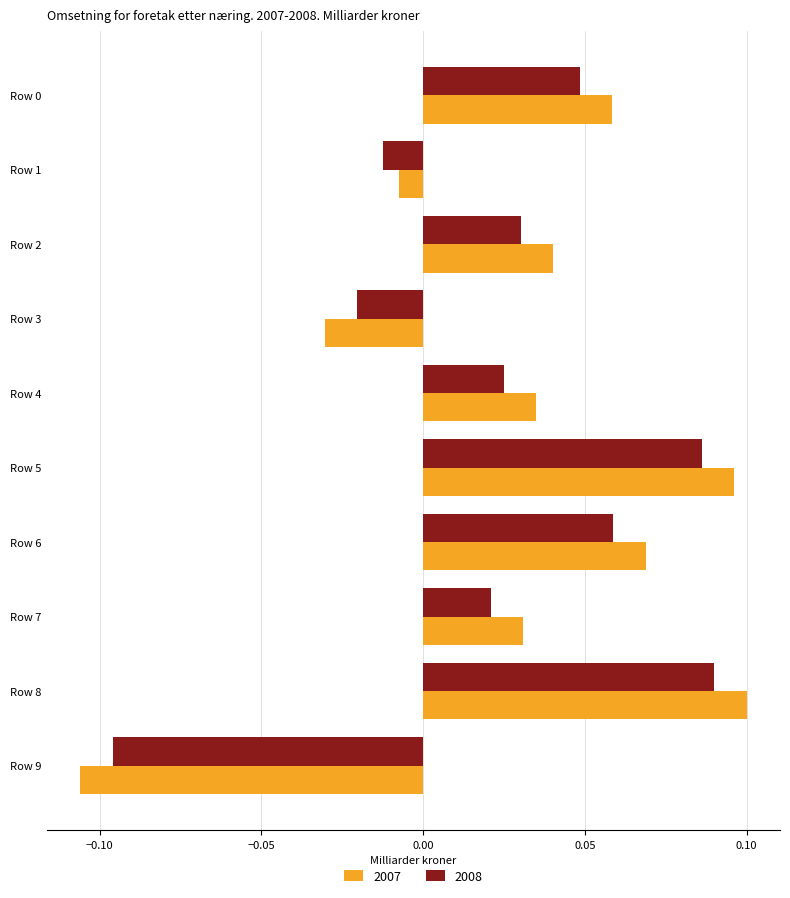

Where is 2008 nearest to the value 0?

Row 1